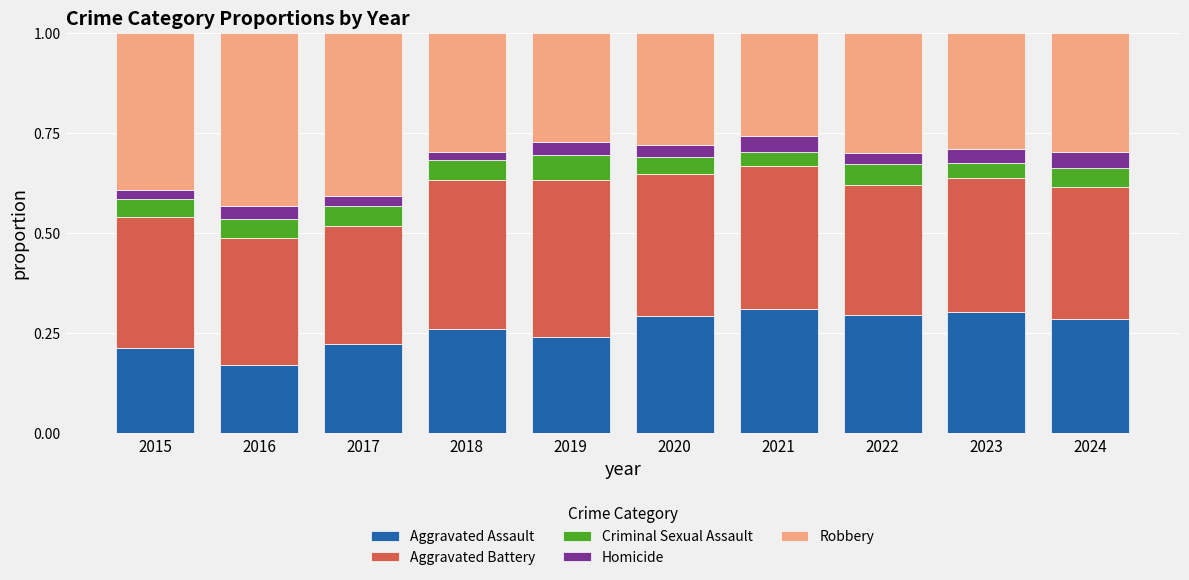

What is the total value across all series at 2022?

1.0